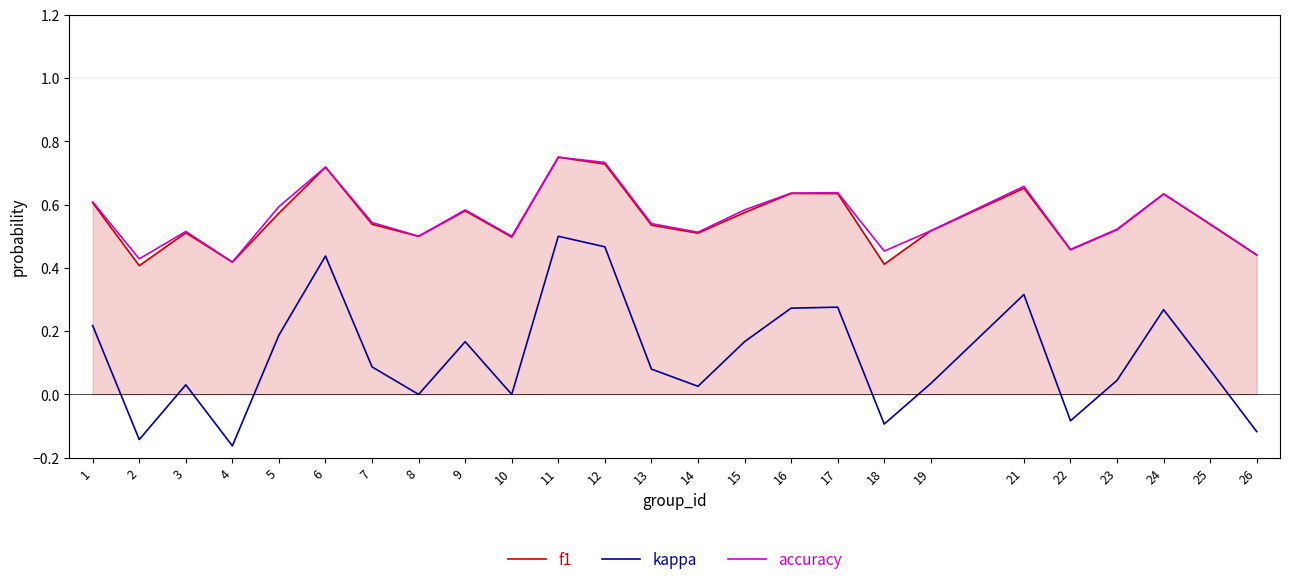

Is it true that f1 equals 0.4 at 18?

True